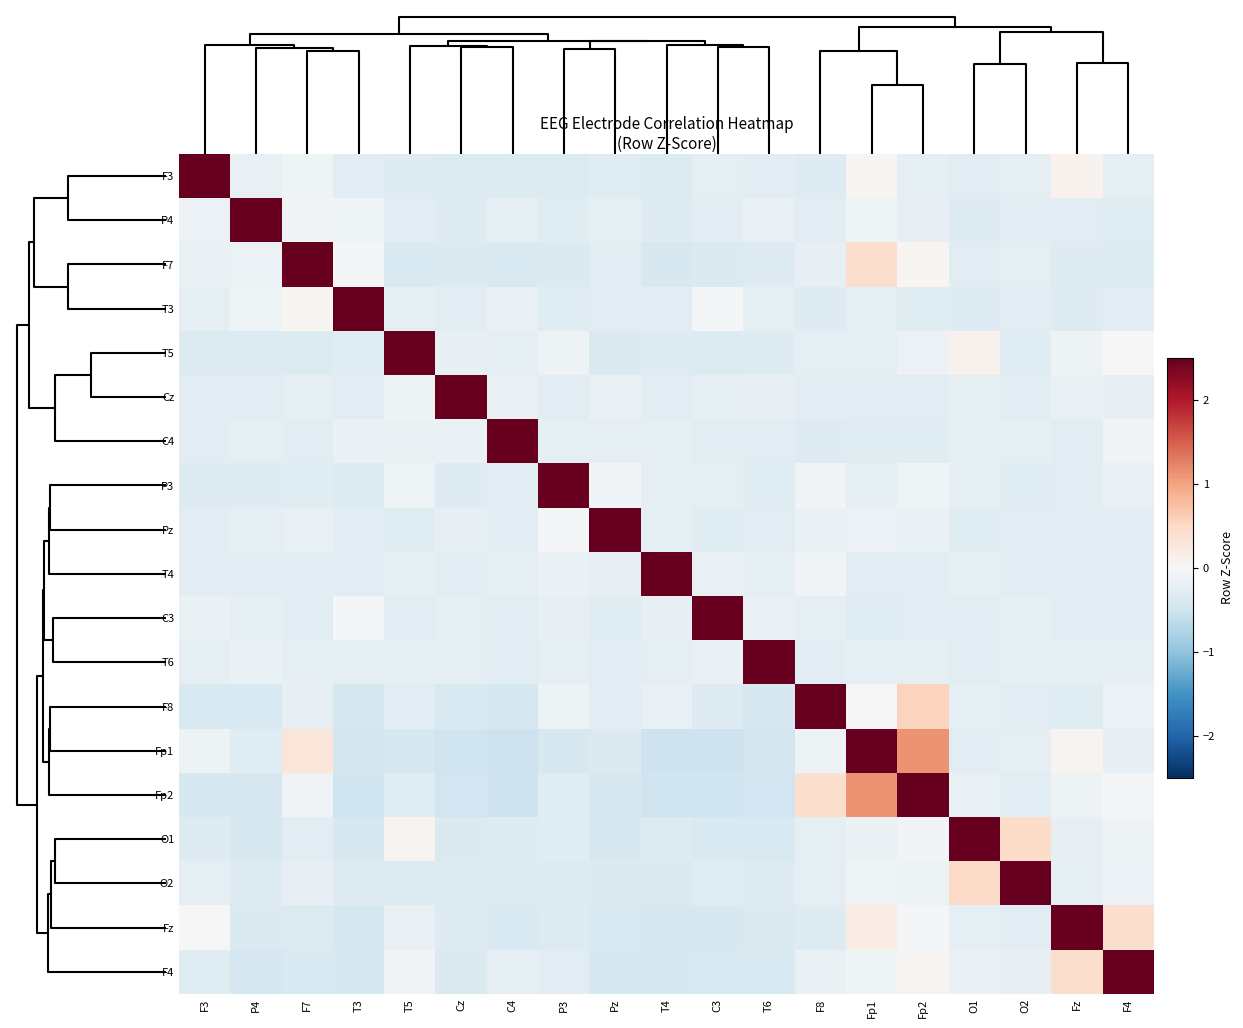

Reading right to left, extract all data points from this chart.

F3: F4=-0.2	Fz=0.1	O2=-0.2	O1=-0.3	Fp2=-0.2	Fp1=0.1	F8=-0.3	T6=-0.3	C3=-0.2	T4=-0.3	Pz=-0.3	P3=-0.3	C4=-0.3	Cz=-0.3	T5=-0.3	T3=-0.3	F7=-0.1	P4=-0.2	F3=4.2
P4: F4=-0.3	Fz=-0.3	O2=-0.3	O1=-0.3	Fp2=-0.2	Fp1=-0.1	F8=-0.3	T6=-0.2	C3=-0.3	T4=-0.3	Pz=-0.2	P3=-0.3	C4=-0.2	Cz=-0.3	T5=-0.3	T3=-0.1	F7=-0.1	P4=4.2	F3=-0.2
F7: F4=-0.3	Fz=-0.3	O2=-0.2	O1=-0.3	Fp2=0.0	Fp1=0.4	F8=-0.2	T6=-0.3	C3=-0.4	T4=-0.4	Pz=-0.3	P3=-0.4	C4=-0.4	Cz=-0.4	T5=-0.4	T3=-0.0	F7=4.2	P4=-0.1	F3=-0.2
T3: F4=-0.3	Fz=-0.3	O2=-0.3	O1=-0.3	Fp2=-0.3	Fp1=-0.2	F8=-0.3	T6=-0.2	C3=-0.0	T4=-0.3	Pz=-0.3	P3=-0.3	C4=-0.2	Cz=-0.3	T5=-0.2	T3=4.2	F7=0.1	P4=-0.1	F3=-0.2
T5: F4=-0.0	Fz=-0.1	O2=-0.3	O1=0.1	Fp2=-0.1	Fp1=-0.2	F8=-0.2	T6=-0.3	C3=-0.3	T4=-0.3	Pz=-0.4	P3=-0.1	C4=-0.2	Cz=-0.2	T5=4.2	T3=-0.3	F7=-0.3	P4=-0.3	F3=-0.3
Cz: F4=-0.2	Fz=-0.2	O2=-0.3	O1=-0.3	Fp2=-0.3	Fp1=-0.3	F8=-0.3	T6=-0.2	C3=-0.2	T4=-0.3	Pz=-0.2	P3=-0.3	C4=-0.2	Cz=4.2	T5=-0.1	T3=-0.3	F7=-0.3	P4=-0.3	F3=-0.3
C4: F4=-0.1	Fz=-0.3	O2=-0.2	O1=-0.2	Fp2=-0.3	Fp1=-0.3	F8=-0.3	T6=-0.3	C3=-0.3	T4=-0.2	Pz=-0.3	P3=-0.2	C4=4.2	Cz=-0.2	T5=-0.2	T3=-0.2	F7=-0.3	P4=-0.2	F3=-0.3
P3: F4=-0.2	Fz=-0.3	O2=-0.3	O1=-0.2	Fp2=-0.1	Fp1=-0.2	F8=-0.1	T6=-0.3	C3=-0.2	T4=-0.2	Pz=-0.1	P3=4.2	C4=-0.3	Cz=-0.3	T5=-0.1	T3=-0.3	F7=-0.3	P4=-0.3	F3=-0.3
Pz: F4=-0.3	Fz=-0.3	O2=-0.3	O1=-0.3	Fp2=-0.2	Fp1=-0.1	F8=-0.2	T6=-0.3	C3=-0.3	T4=-0.2	Pz=4.2	P3=-0.0	C4=-0.3	Cz=-0.2	T5=-0.3	T3=-0.3	F7=-0.2	P4=-0.2	F3=-0.3
T4: F4=-0.3	Fz=-0.3	O2=-0.3	O1=-0.2	Fp2=-0.3	Fp1=-0.3	F8=-0.1	T6=-0.2	C3=-0.2	T4=4.2	Pz=-0.2	P3=-0.2	C4=-0.2	Cz=-0.3	T5=-0.2	T3=-0.3	F7=-0.3	P4=-0.3	F3=-0.3
C3: F4=-0.3	Fz=-0.3	O2=-0.2	O1=-0.3	Fp2=-0.3	Fp1=-0.3	F8=-0.2	T6=-0.2	C3=4.2	T4=-0.2	Pz=-0.3	P3=-0.2	C4=-0.3	Cz=-0.2	T5=-0.3	T3=-0.0	F7=-0.3	P4=-0.2	F3=-0.2
T6: F4=-0.2	Fz=-0.2	O2=-0.2	O1=-0.3	Fp2=-0.3	Fp1=-0.2	F8=-0.3	T6=4.2	C3=-0.2	T4=-0.2	Pz=-0.3	P3=-0.3	C4=-0.3	Cz=-0.2	T5=-0.3	T3=-0.2	F7=-0.2	P4=-0.2	F3=-0.2
F8: F4=-0.1	Fz=-0.3	O2=-0.3	O1=-0.2	Fp2=0.5	Fp1=0.0	F8=4.1	T6=-0.4	C3=-0.3	T4=-0.2	Pz=-0.3	P3=-0.1	C4=-0.4	Cz=-0.4	T5=-0.3	T3=-0.4	F7=-0.2	P4=-0.4	F3=-0.4
Fp1: F4=-0.2	Fz=0.1	O2=-0.3	O1=-0.3	Fp2=1.1	Fp1=3.9	F8=-0.1	T6=-0.5	C3=-0.5	T4=-0.5	Pz=-0.4	P3=-0.4	C4=-0.5	Cz=-0.5	T5=-0.4	T3=-0.5	F7=0.3	P4=-0.3	F3=-0.1
Fp2: F4=-0.0	Fz=-0.1	O2=-0.3	O1=-0.2	Fp2=3.9	Fp1=1.1	F8=0.4	T6=-0.5	C3=-0.5	T4=-0.5	Pz=-0.4	P3=-0.3	C4=-0.5	Cz=-0.5	T5=-0.3	T3=-0.5	F7=-0.1	P4=-0.4	F3=-0.4
O1: F4=-0.1	Fz=-0.2	O2=0.5	O1=4.2	Fp2=-0.1	Fp1=-0.2	F8=-0.2	T6=-0.4	C3=-0.4	T4=-0.3	Pz=-0.4	P3=-0.3	C4=-0.3	Cz=-0.4	T5=0.1	T3=-0.4	F7=-0.3	P4=-0.4	F3=-0.3
O2: F4=-0.2	Fz=-0.2	O2=4.2	O1=0.5	Fp2=-0.1	Fp1=-0.1	F8=-0.2	T6=-0.3	C3=-0.3	T4=-0.4	Pz=-0.4	P3=-0.3	C4=-0.3	Cz=-0.3	T5=-0.3	T3=-0.3	F7=-0.2	P4=-0.3	F3=-0.2
Fz: F4=0.4	Fz=4.1	O2=-0.3	O1=-0.2	Fp2=-0.0	Fp1=0.2	F8=-0.3	T6=-0.4	C3=-0.4	T4=-0.4	Pz=-0.4	P3=-0.3	C4=-0.4	Cz=-0.3	T5=-0.2	T3=-0.4	F7=-0.3	P4=-0.4	F3=0.0
F4: F4=4.2	Fz=0.4	O2=-0.2	O1=-0.2	Fp2=0.1	Fp1=-0.1	F8=-0.2	T6=-0.4	C3=-0.4	T4=-0.4	Pz=-0.4	P3=-0.3	C4=-0.2	Cz=-0.4	T5=-0.1	T3=-0.4	F7=-0.4	P4=-0.4	F3=-0.3